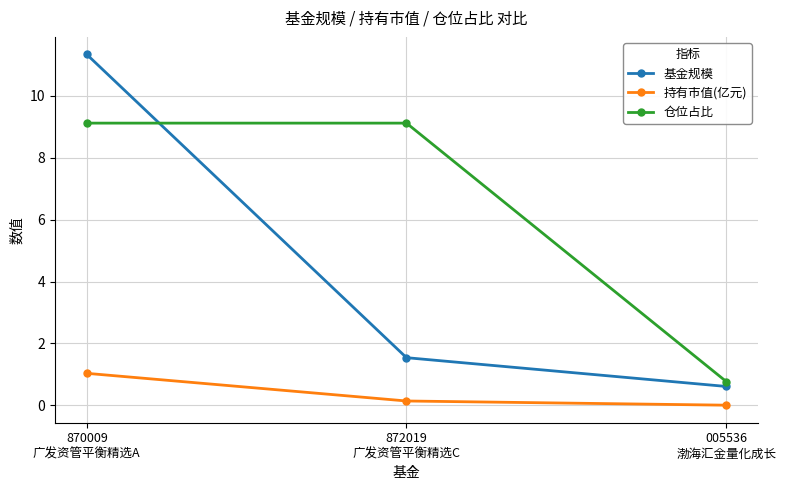

Does the chart display data point markers on the line(s)?

Yes